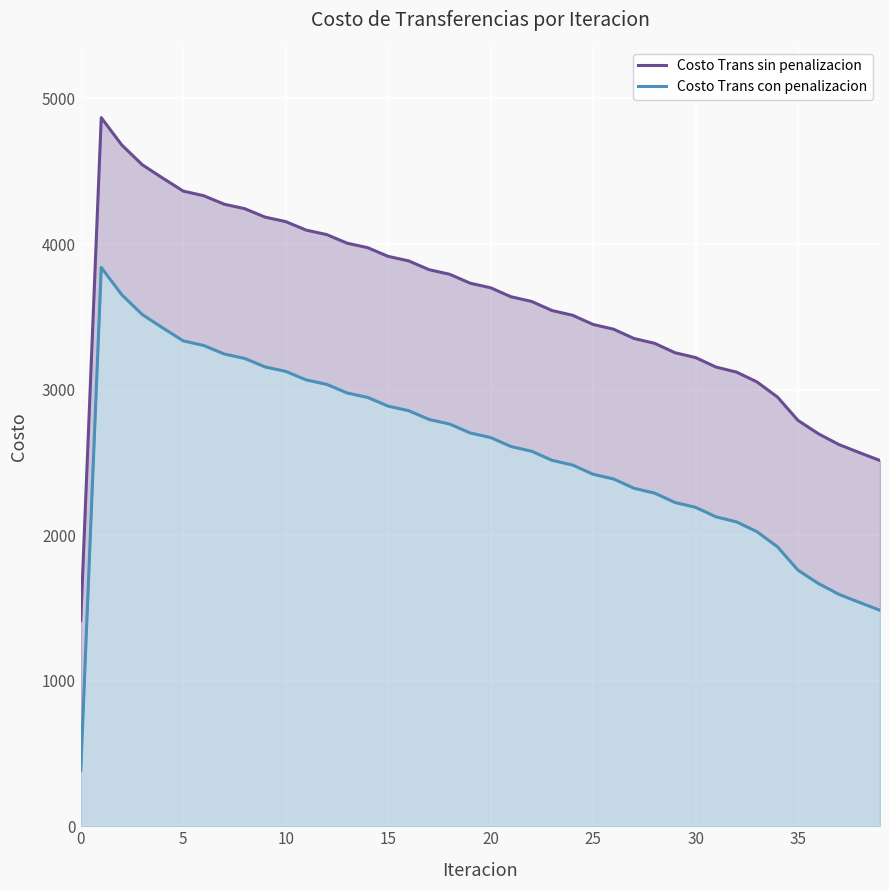

How many series are shown in this chart?

2